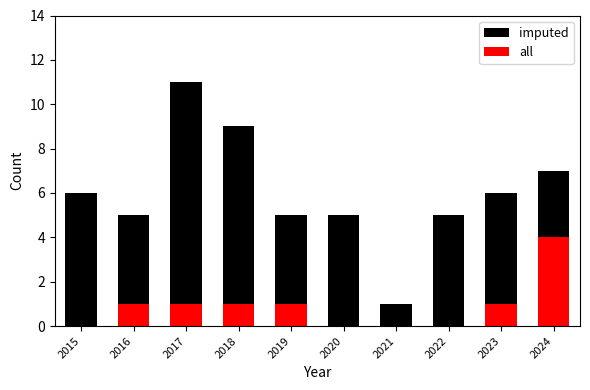

What are all the series names shown in the legend?

imputed, all